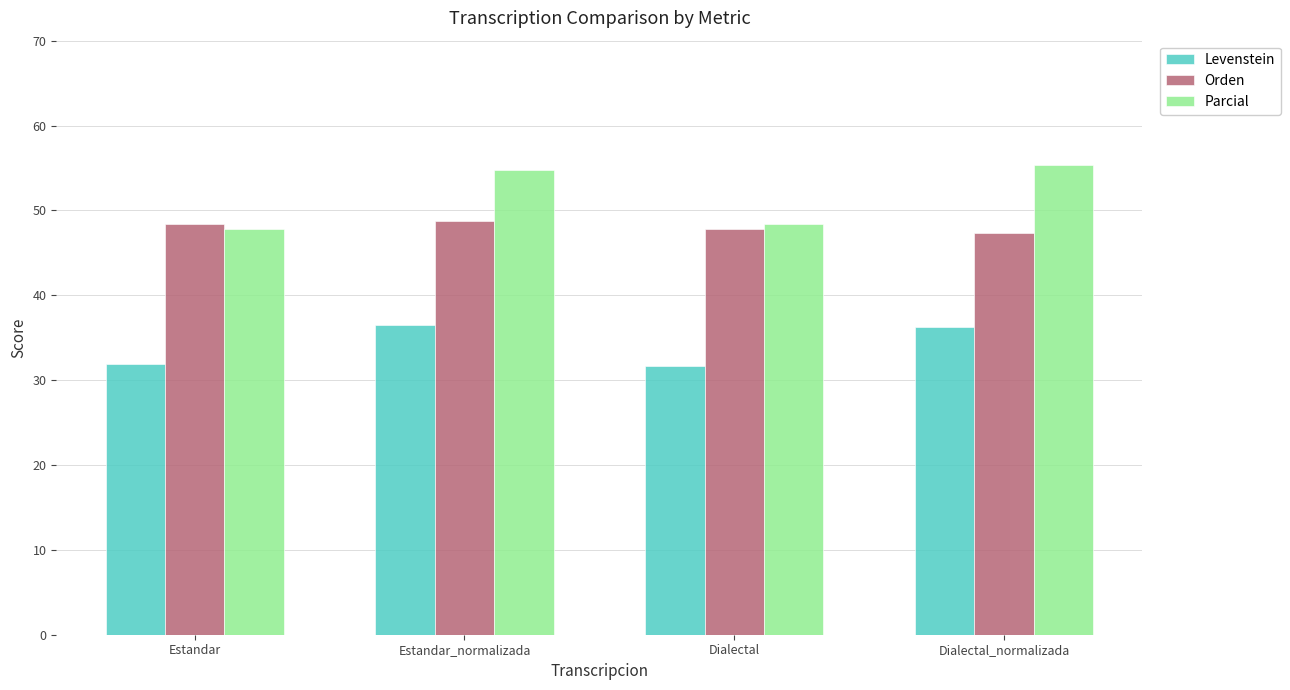

Rank the series by their maximum value, from lowest to highest.

Levenstein, Orden, Parcial